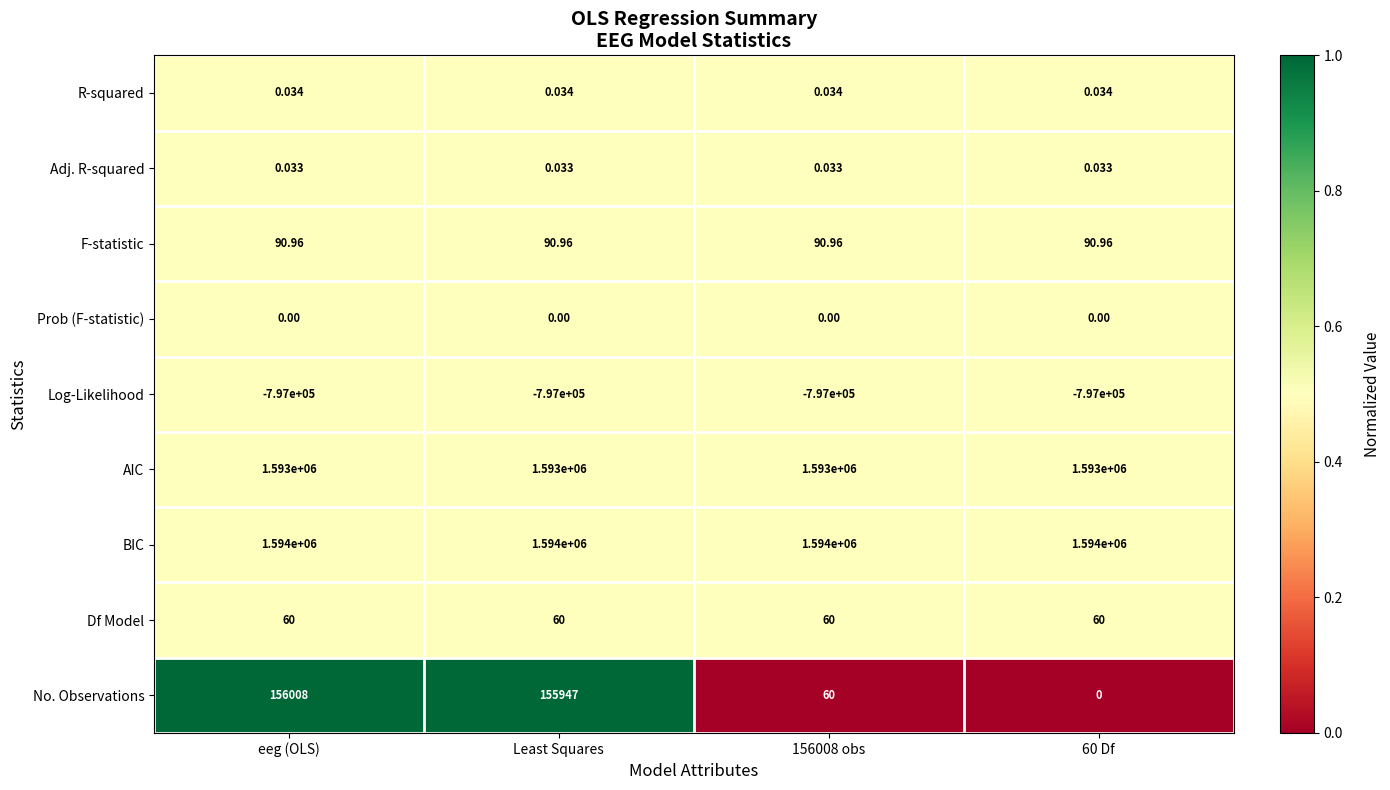

What is the difference between the highest and lowest values at 156008 obs?

2391000.0